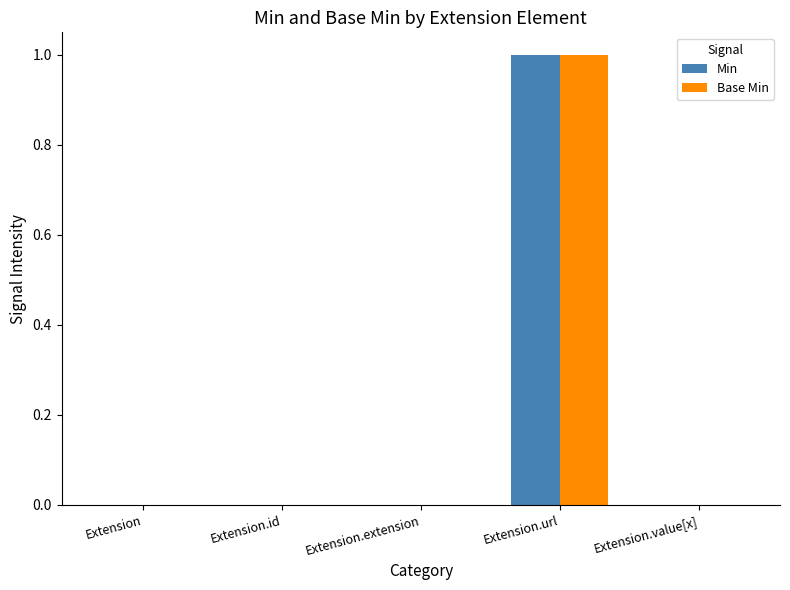

The value of Base Min at Extension.value[x] is -1. True or false?

False